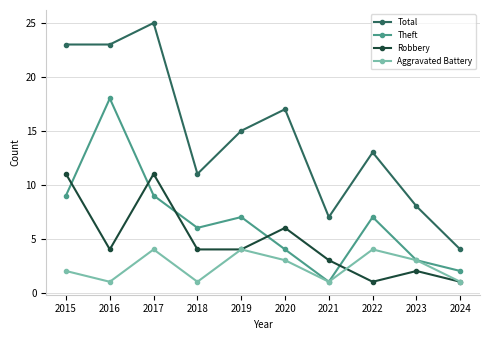

True or false: Total and Robbery intersect in this chart.

False